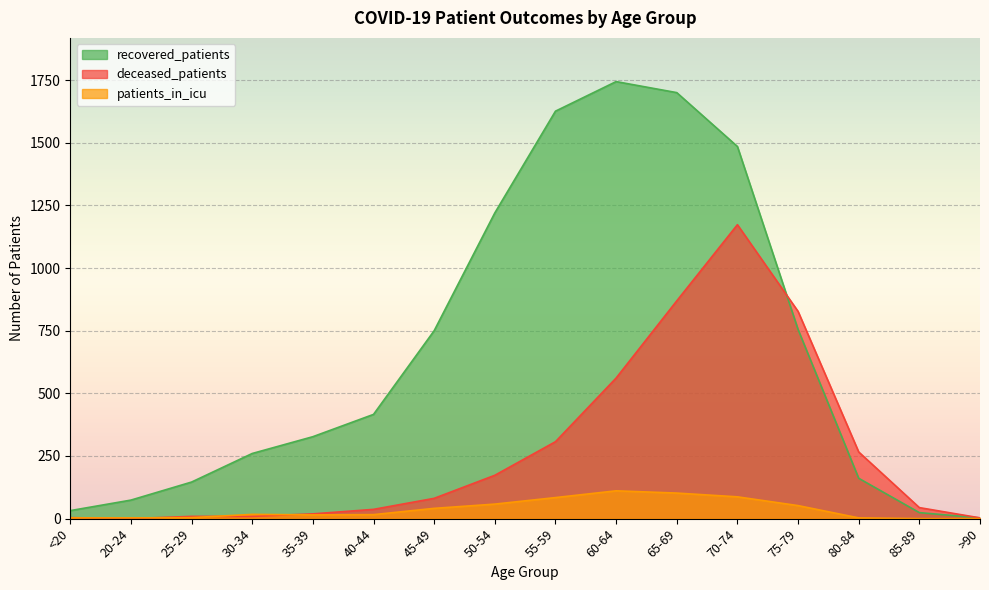

What is the sum of all deceased_patients values?

4382